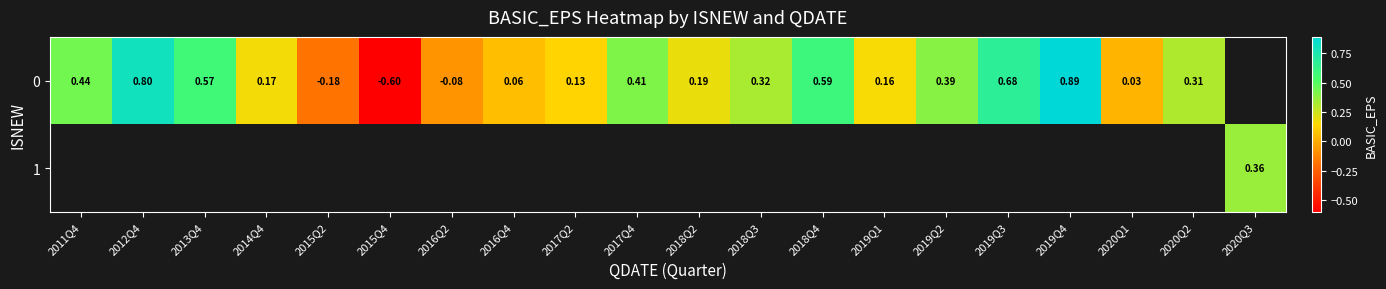

Is the value of 1 at 2015Q2 greater than the value of 0 at 2019Q4?

No